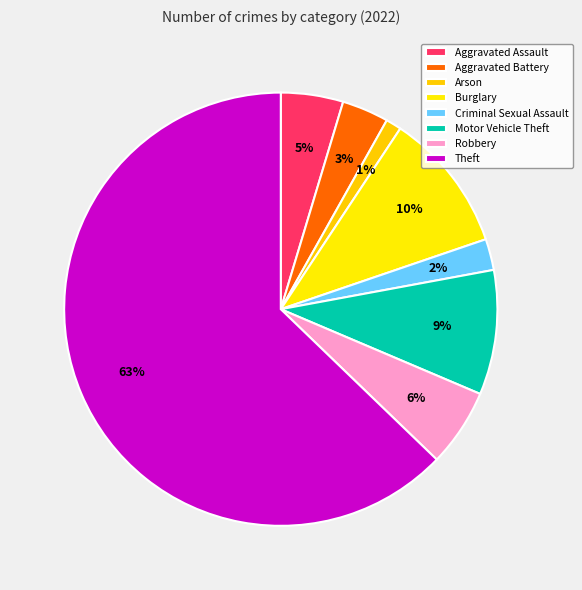

Count the number of slices in the pie.

8